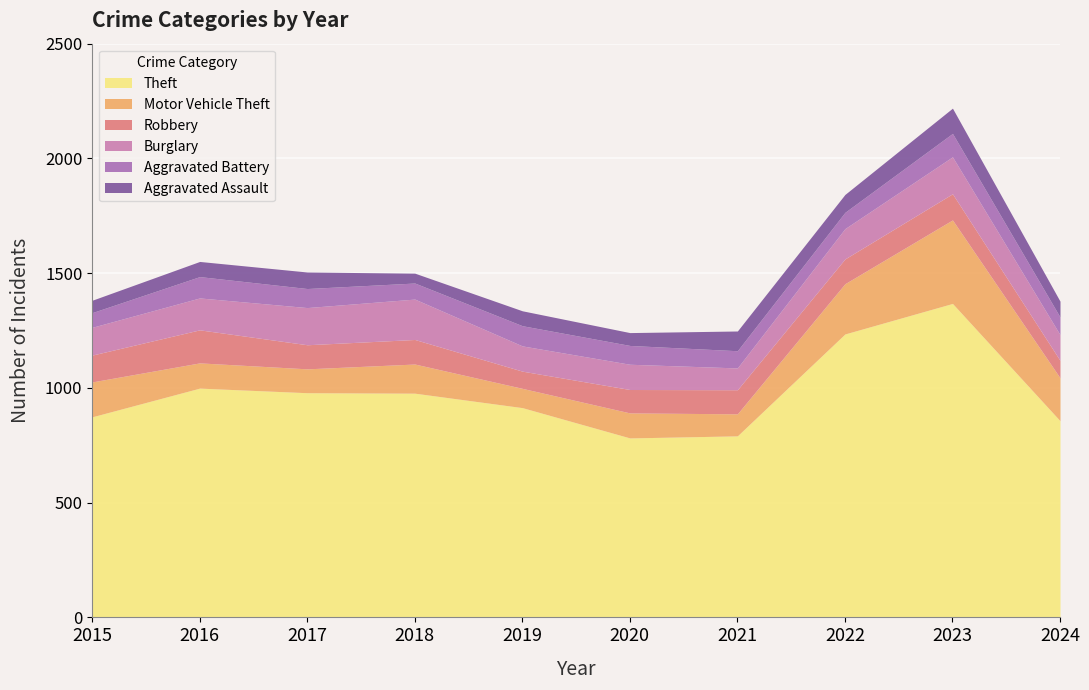

Where is Robbery nearest to the value 109?

2022